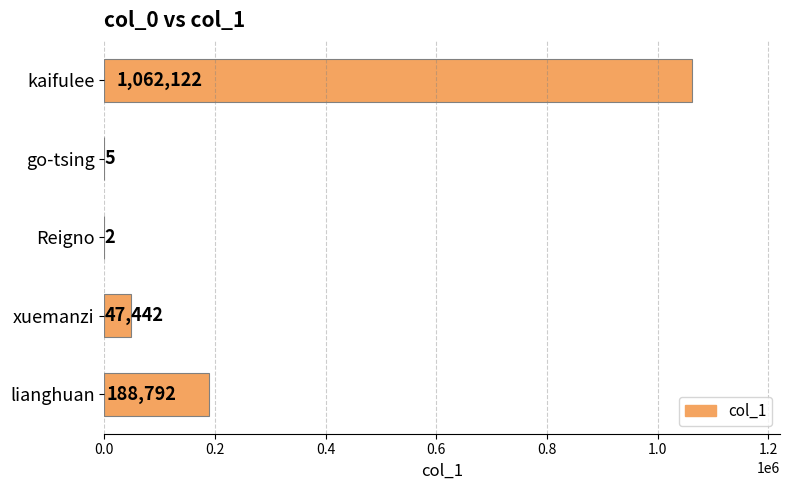

How many series are shown in this chart?

1